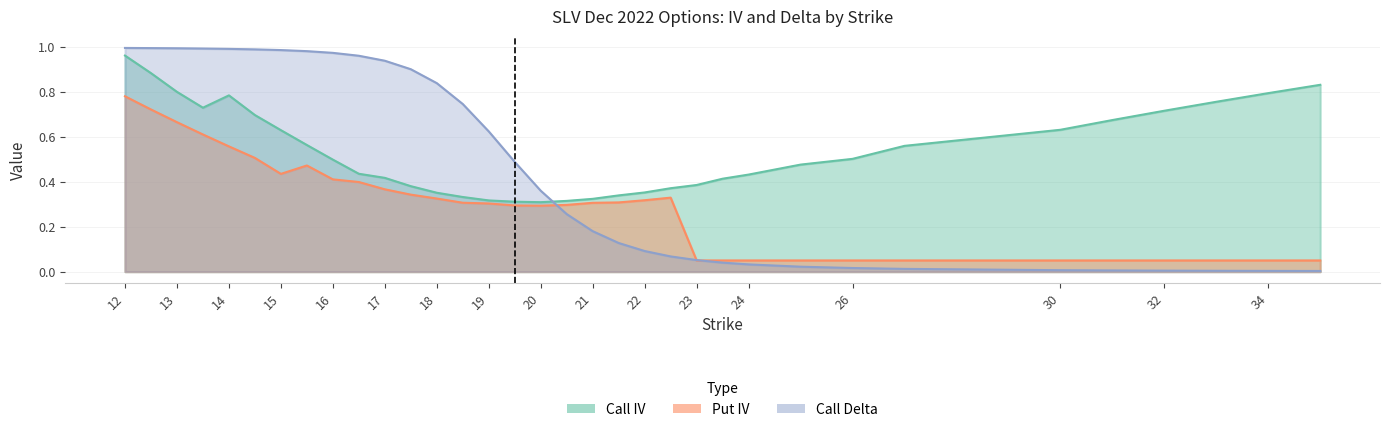

At which category does Put IV reach its first local valley?

15